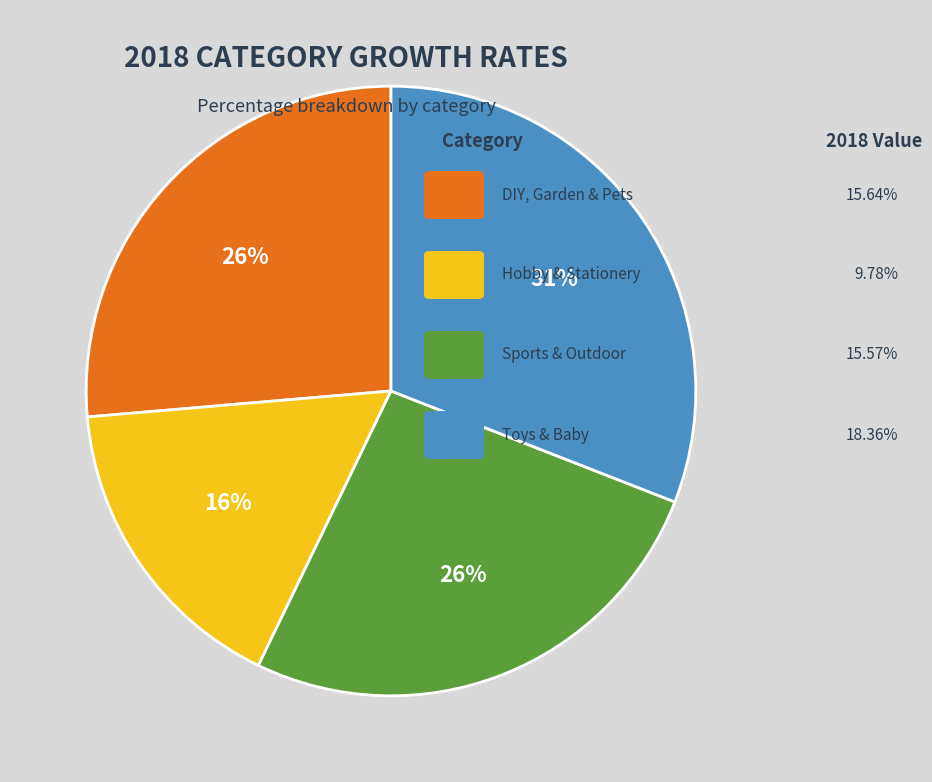

Does any single category account for the majority?

No